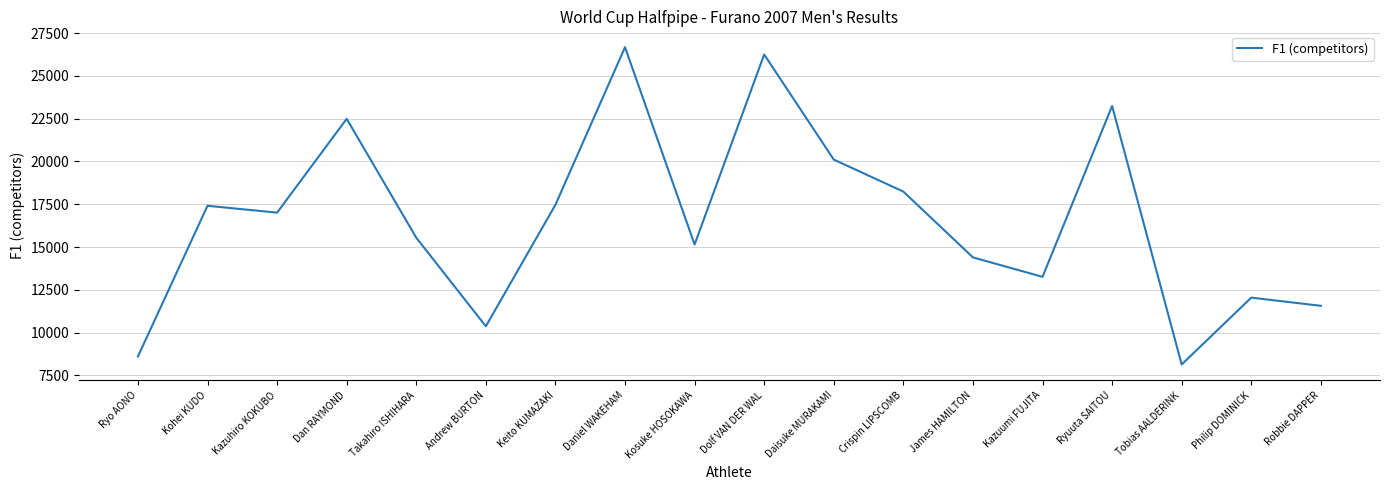

What position from the right is Kazuhiro KOKUBO?

16